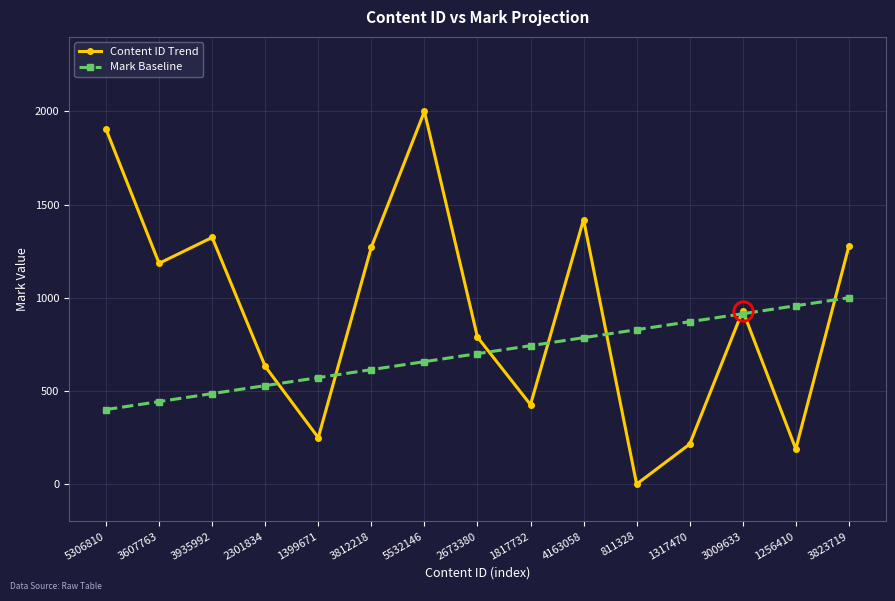

Between which two adjacent categories do Mark Baseline and Content ID Trend first intersect?

2301834 and 1399671